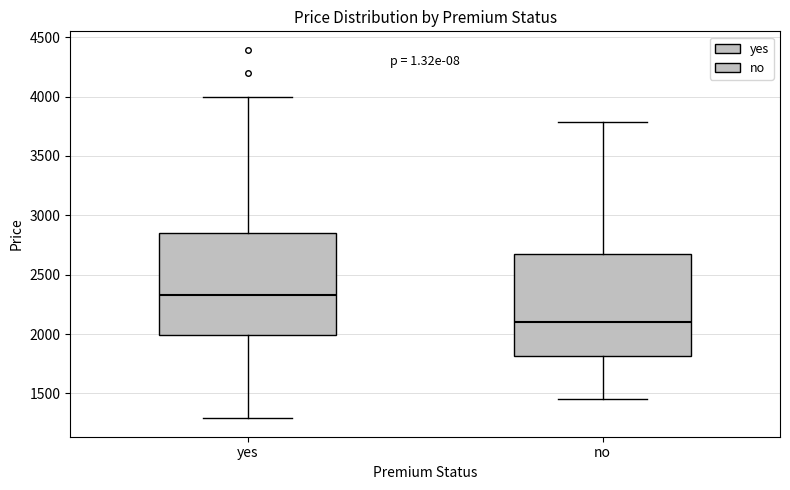

Reading left to right, read every box against the y-axis: the position of its median line, the range the box covers, and the ends of its whiskers. The values are not printed on the chart, so give them approximately, as read against the axis.

yes: median 2350, box 2000 to 2850, whiskers 1300 to 4000
no: median 2100, box 1800 to 2650, whiskers 1450 to 3800